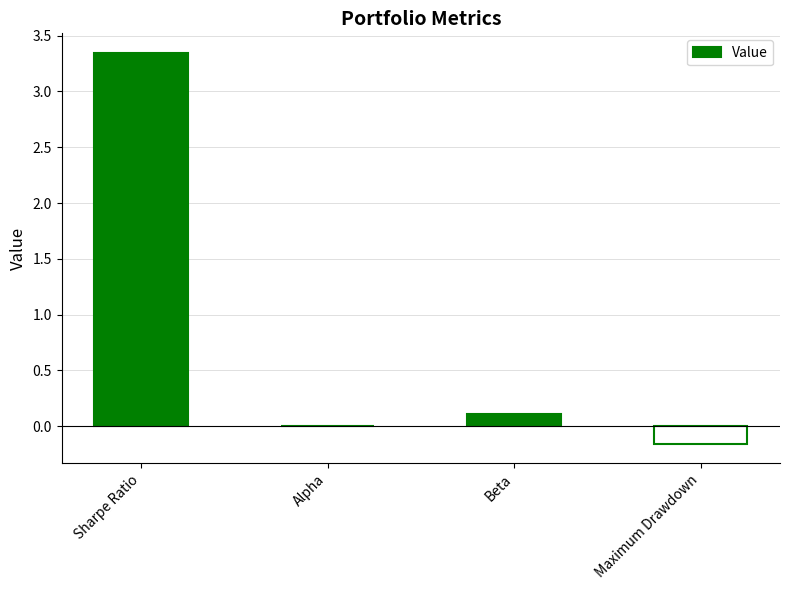

The chart shows a value of 0.0 at Alpha. True or false?

True